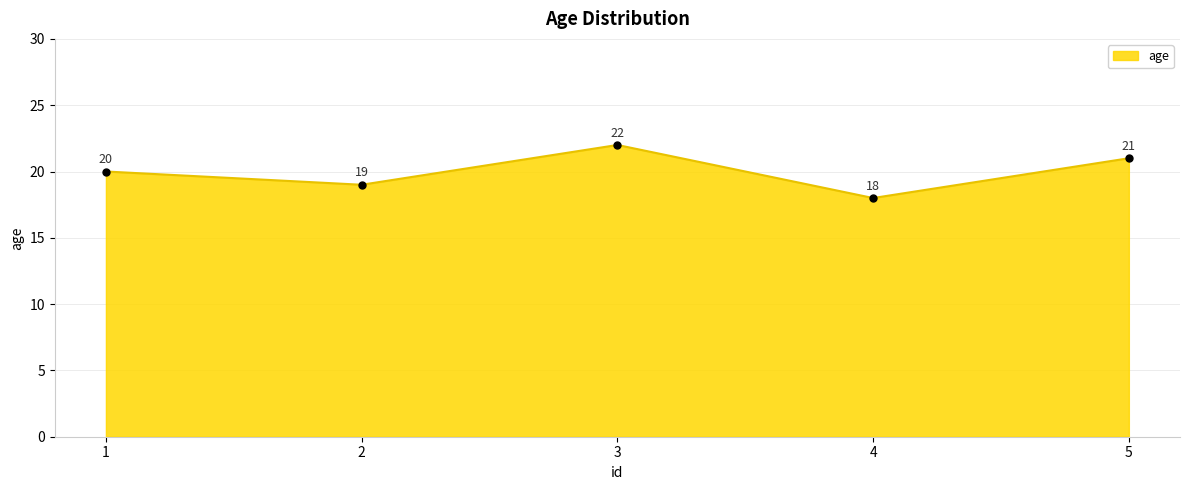

Where is the first local maximum?

3